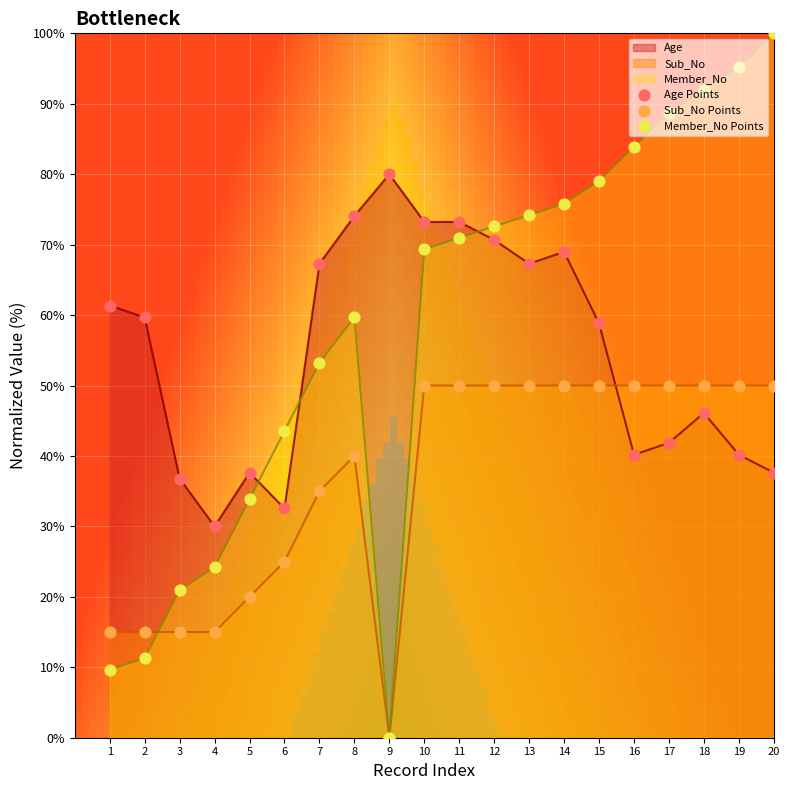

Which series has the largest Y range (max minus min)?

Member_No Points